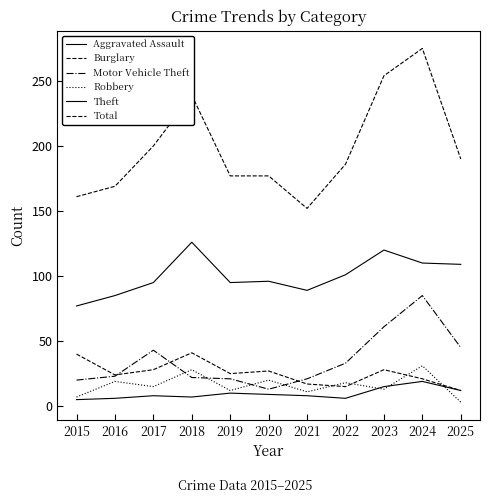

Where is the first local maximum for Robbery?

2016